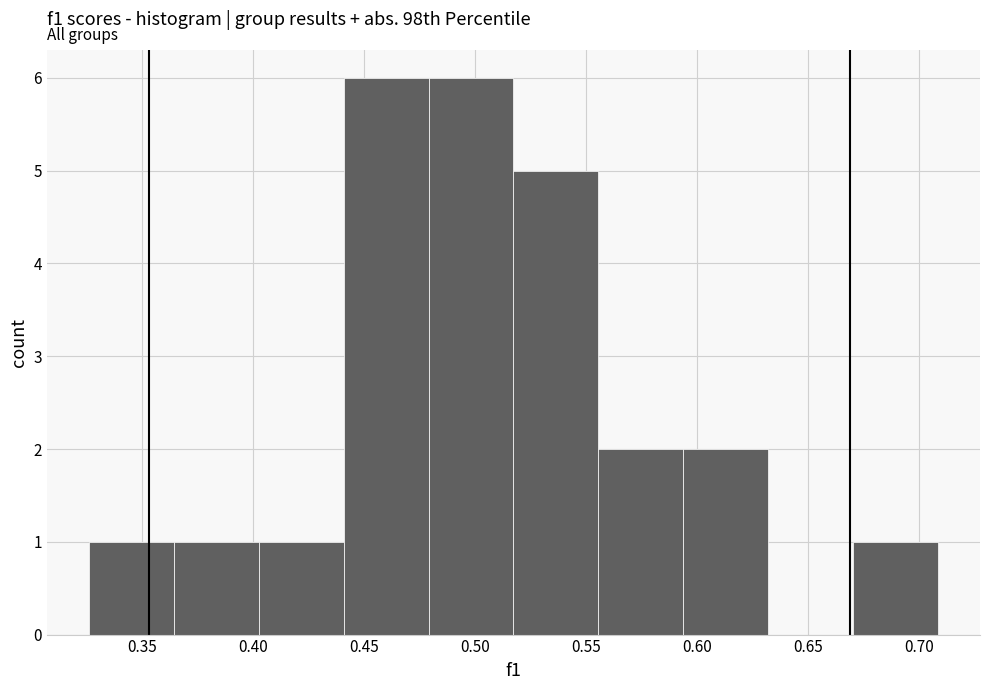

Reading left to right, list every bar in this chart as the range it spans on the x-axis followed by its height. Neither the bar edges nor the heights are printed on the chart, so give them approximately, as read against the axes.

0.325 to 0.365: 1
0.365 to 0.405: 1
0.405 to 0.440: 1
0.440 to 0.480: 6
0.480 to 0.515: 6
0.515 to 0.555: 5
0.555 to 0.595: 2
0.595 to 0.630: 2
0.630 to 0.670: 0
0.670 to 0.710: 1